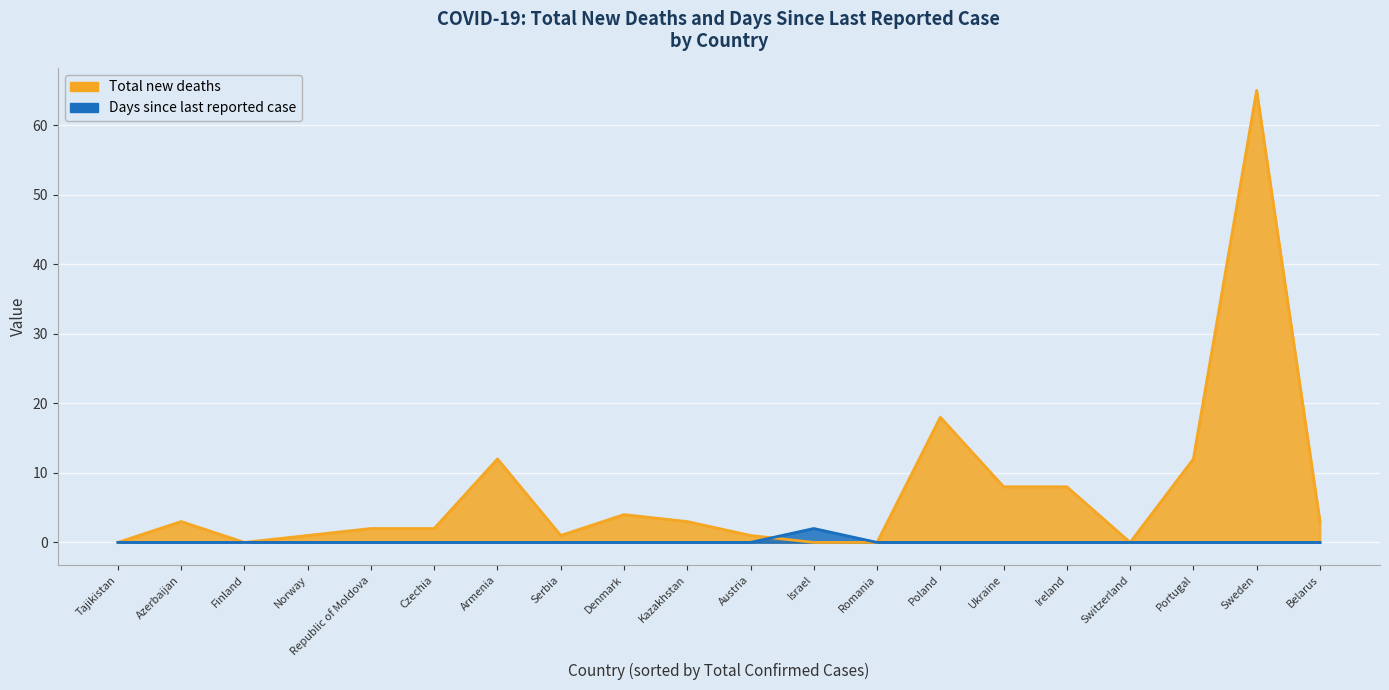

At which label is Days since last reported case closest to 1?

Belarus